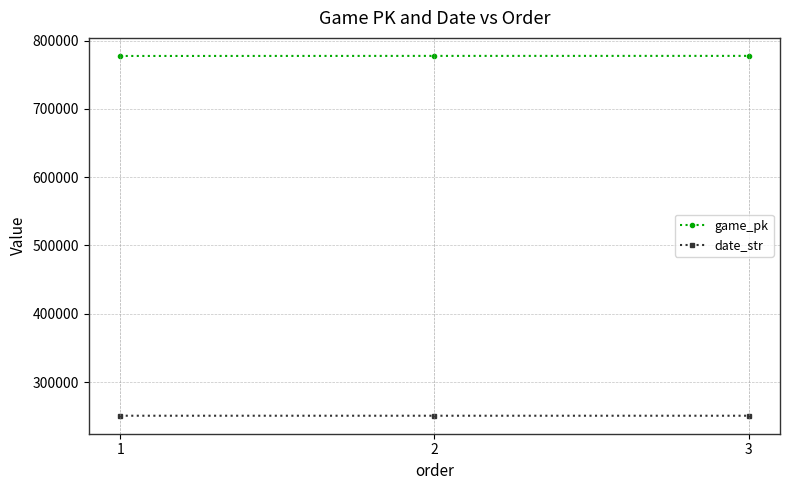

What is the difference between the highest and lowest values at 2?

526934